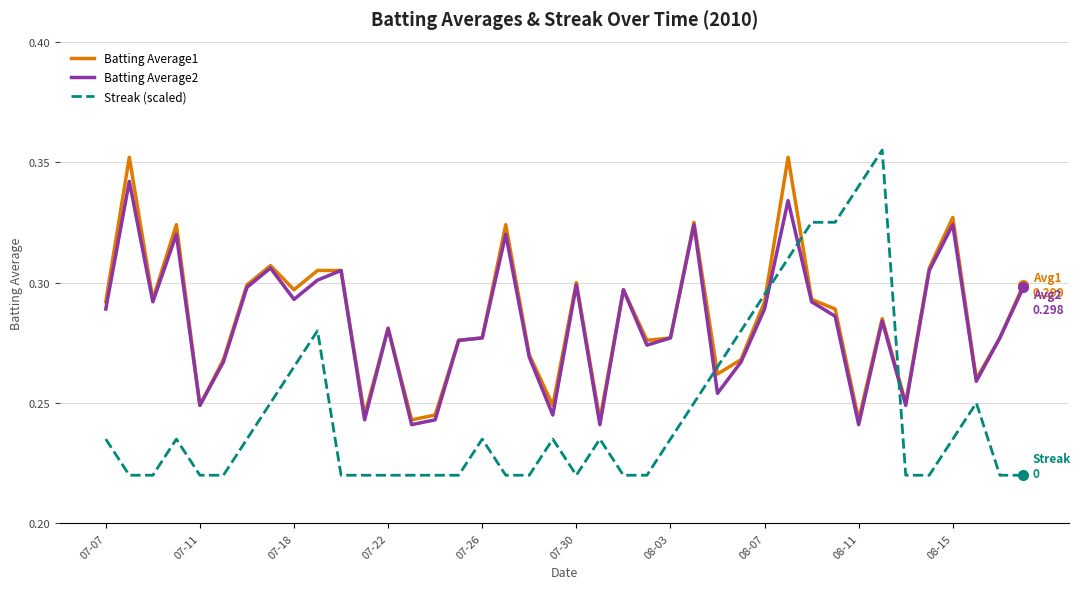

How many times do Batting Average1 and Streak (scaled) cross each other?

4